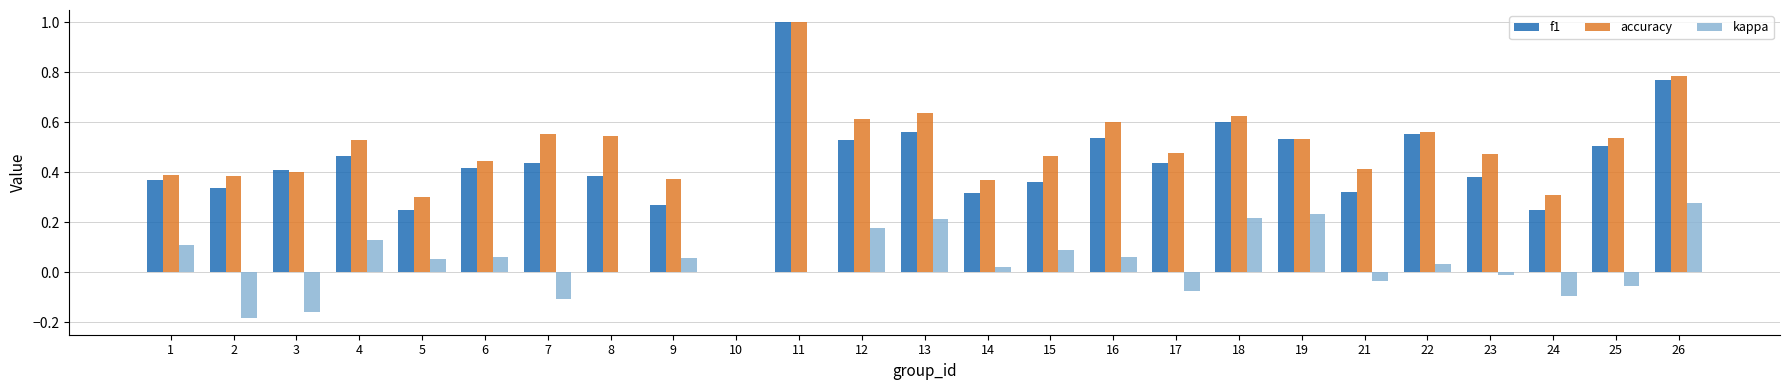

Between 21 and 22, which series saw the biggest shift?

f1